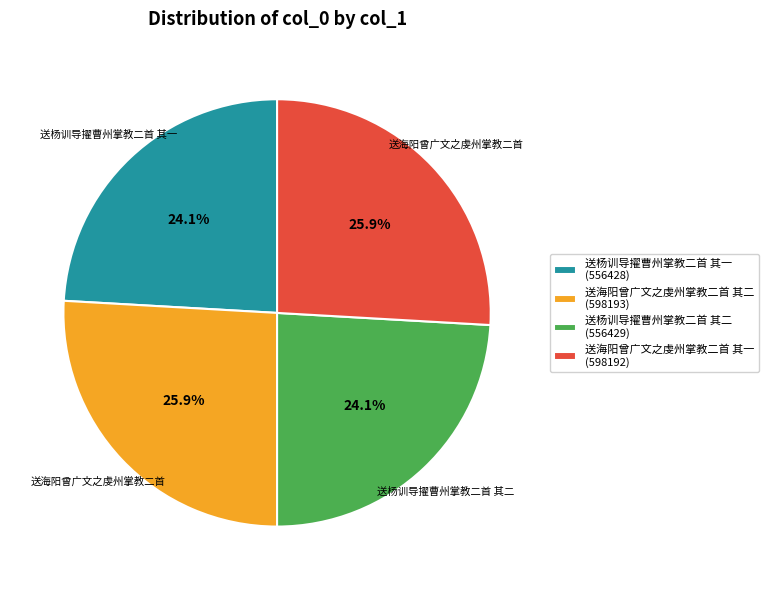

What percentage is the 送海阳曾广文之虔州掌教二首 其一 slice, to the nearest percent?

26%